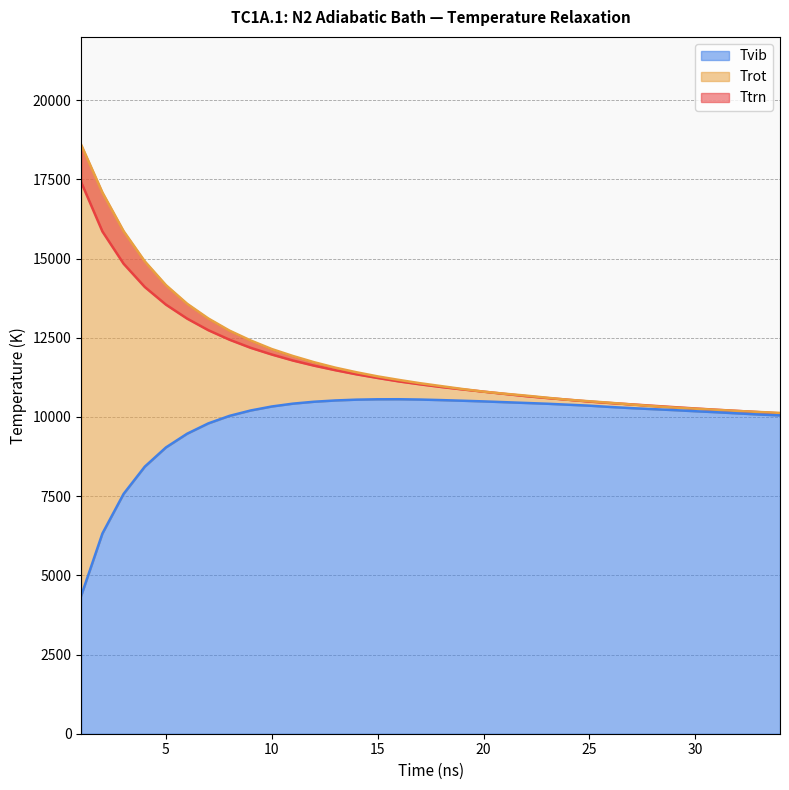

The value of Tvib at 5 is 2826.4. True or false?

False